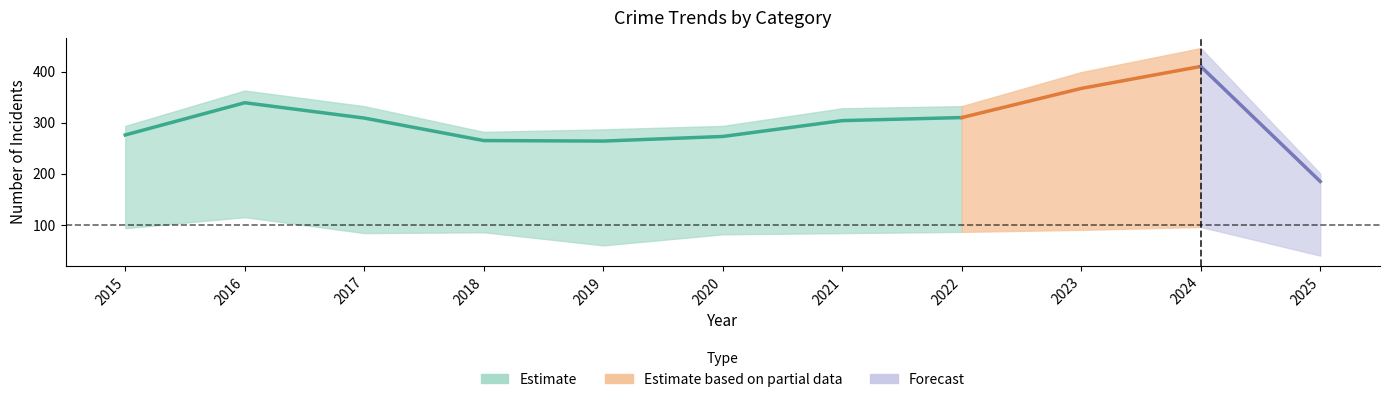

At which label does Total first exceed 304?

2016